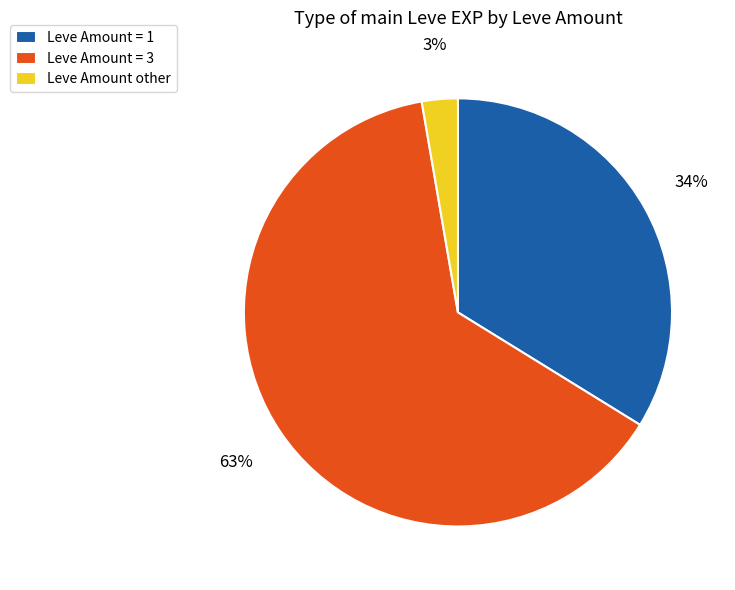

What percentage is the Leve Amount = 3 slice, to the nearest percent?

63%